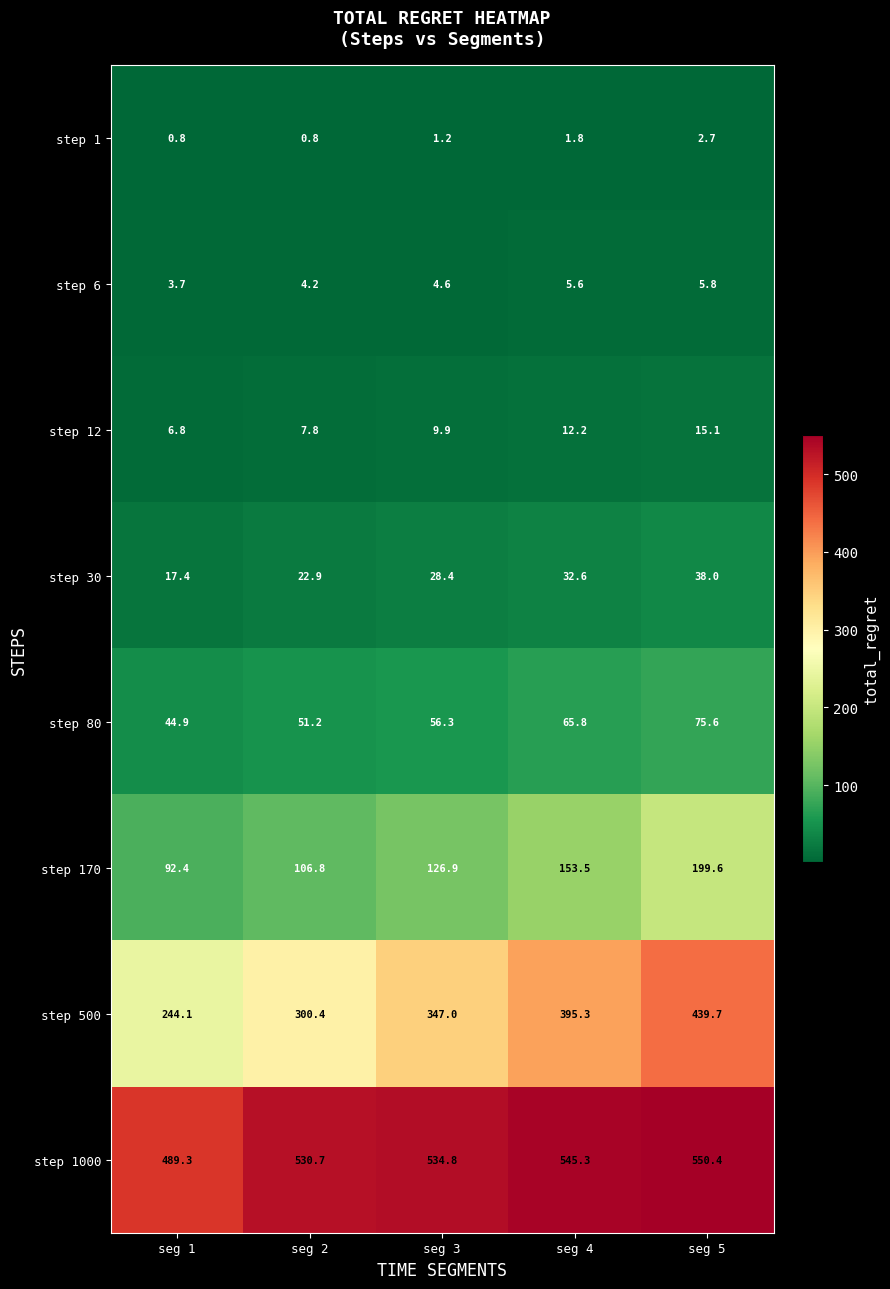

The value of step 170 at seg 5 is 199.6. True or false?

True